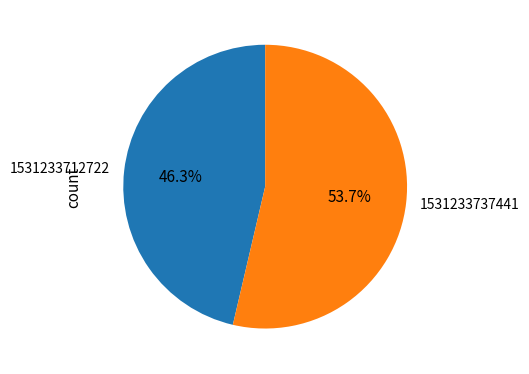

Rank the categories by value from lowest to highest.

1531233712722, 1531233737441